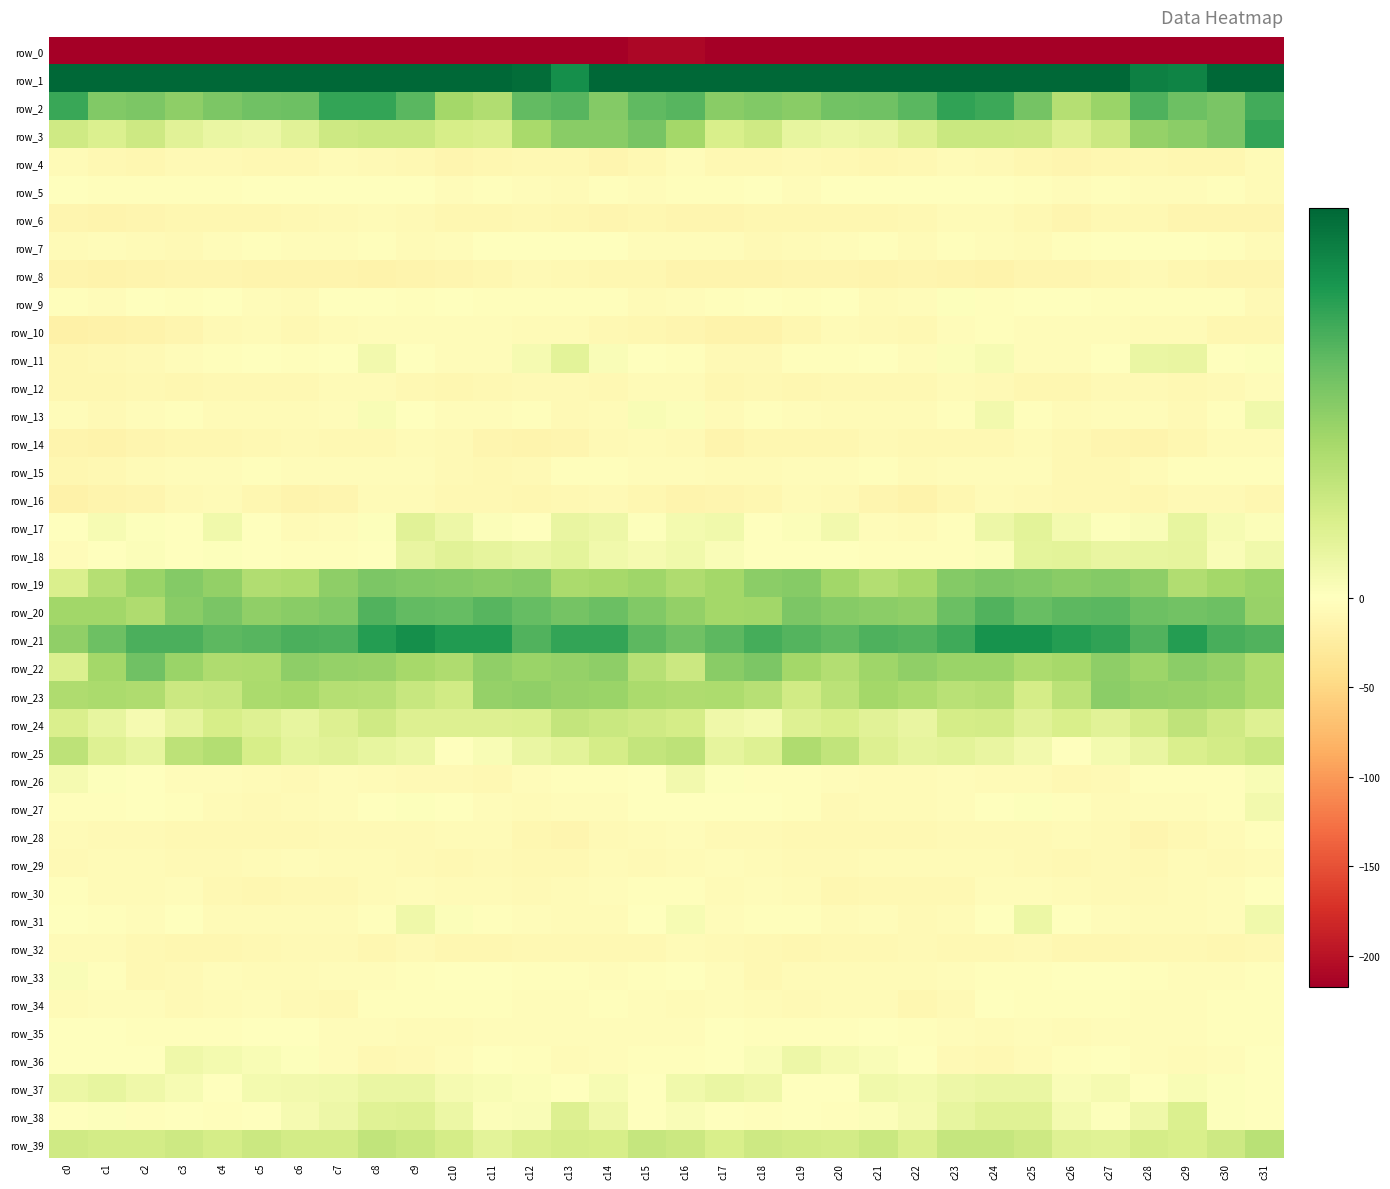

How many values in row_13 are below zero?

27